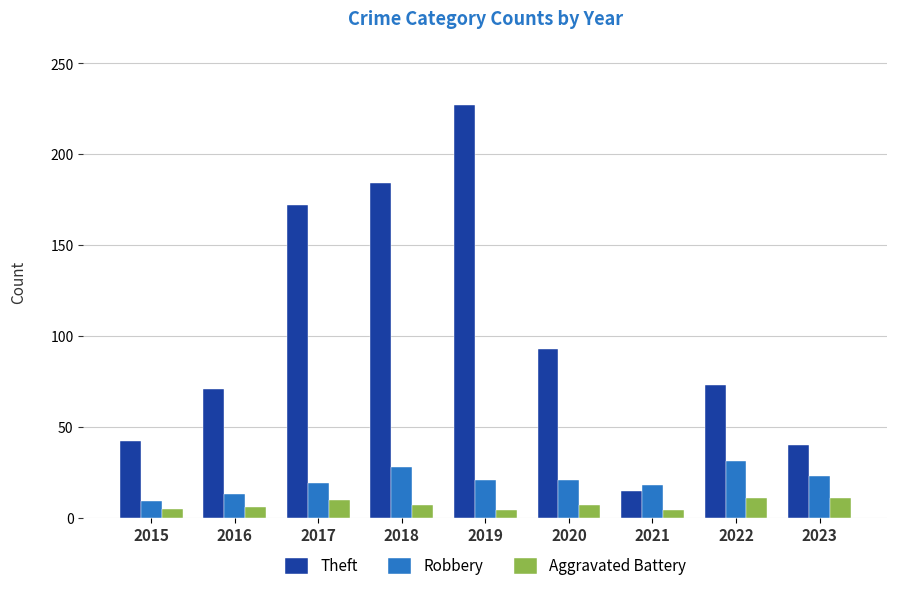

At which category is the sum across all series the highest?

2019